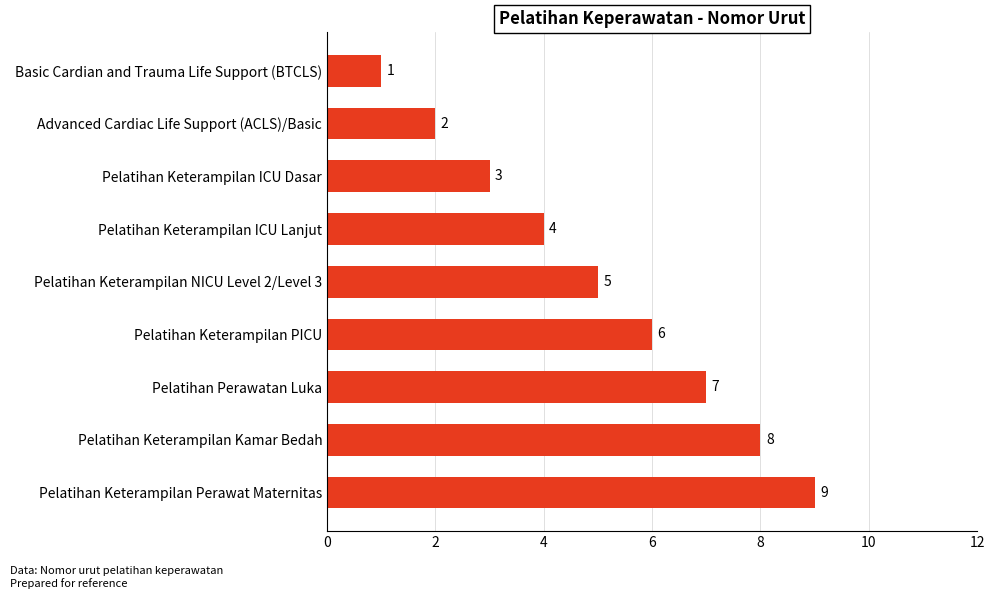

The value at Basic Cardian and Trauma Life Support (BTCLS) is 1. True or false?

True